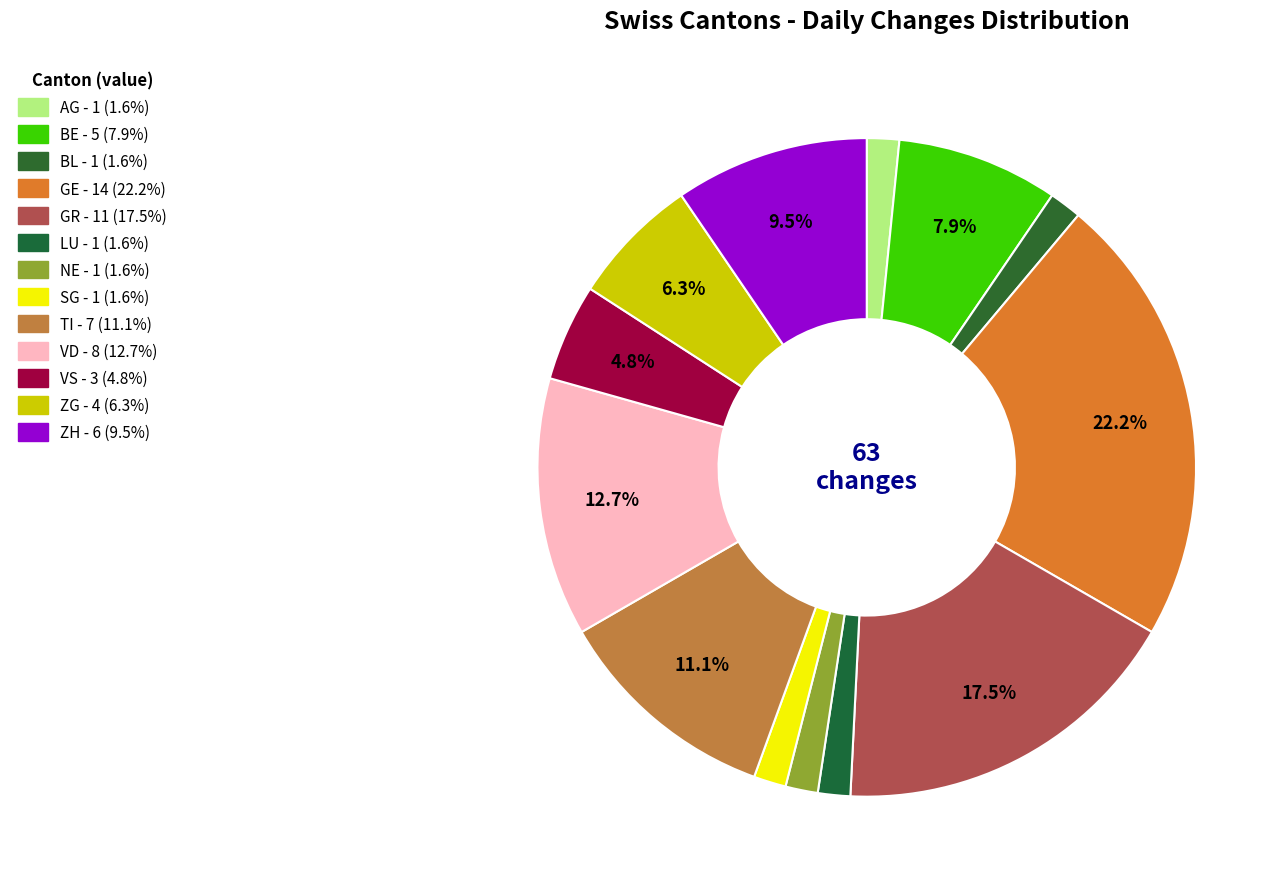

How many segments does this pie chart have?

13